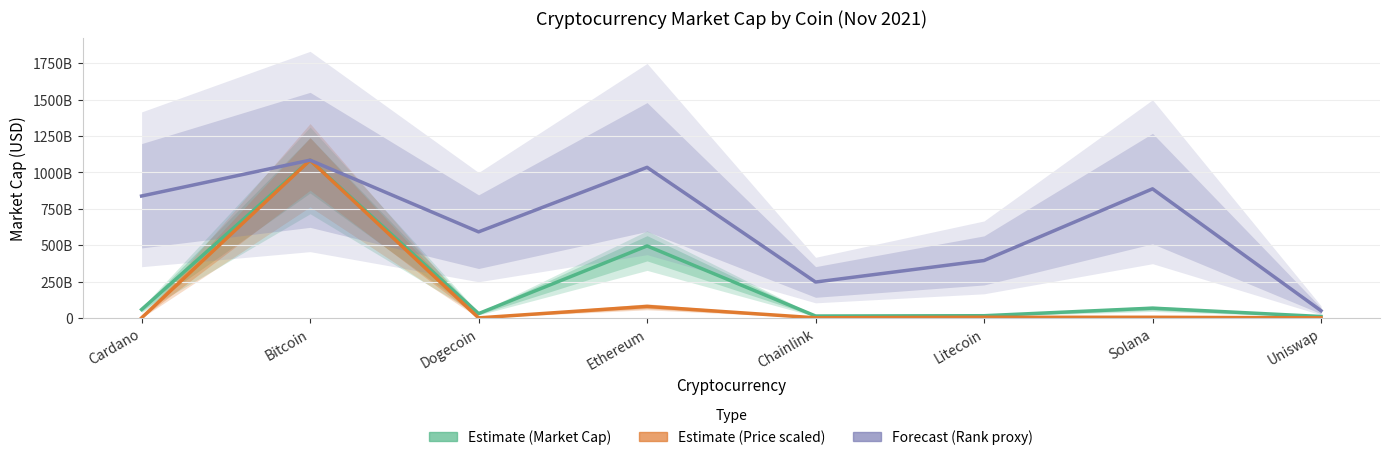

List the series in order of their peak value, highest first.

Estimate (Market Cap), Estimate (Price scaled), Forecast (Rank proxy)